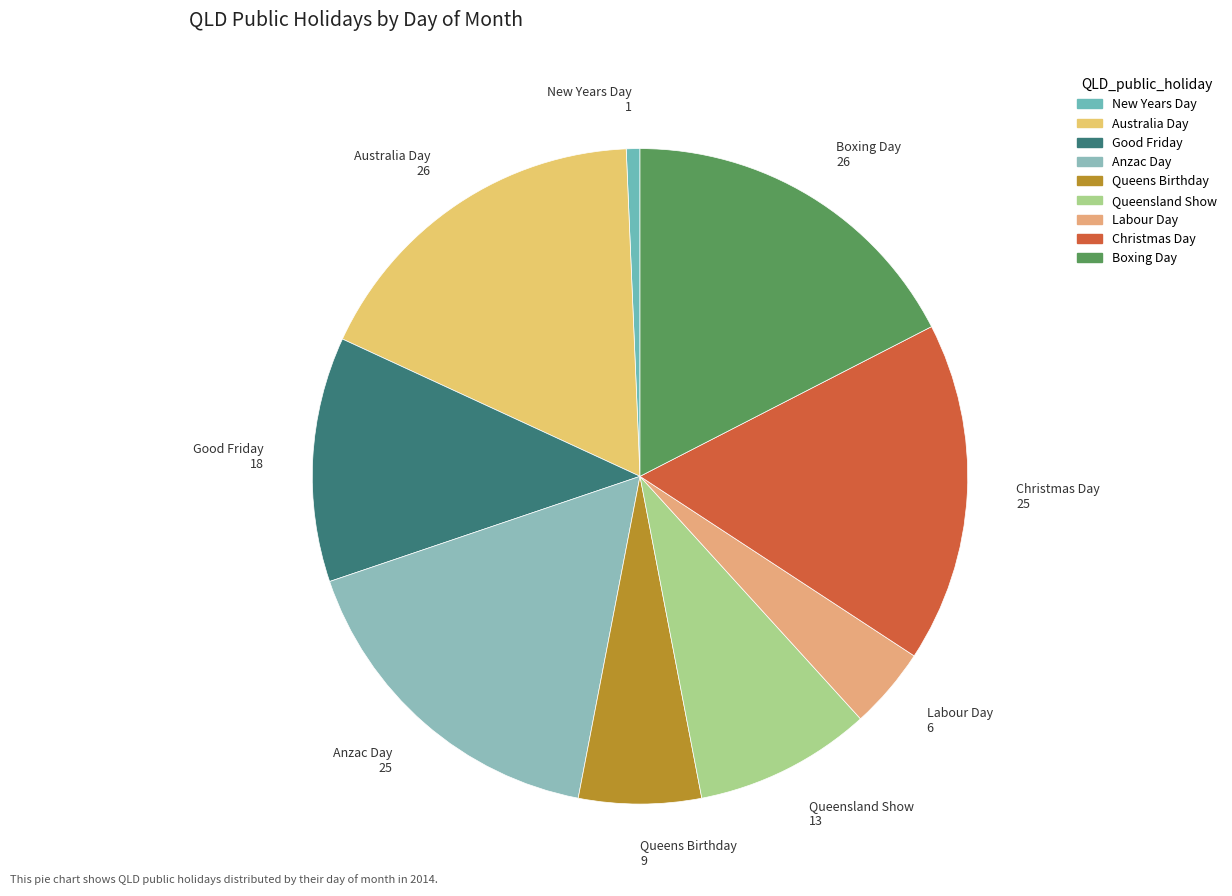

Count the number of slices in the pie.

9